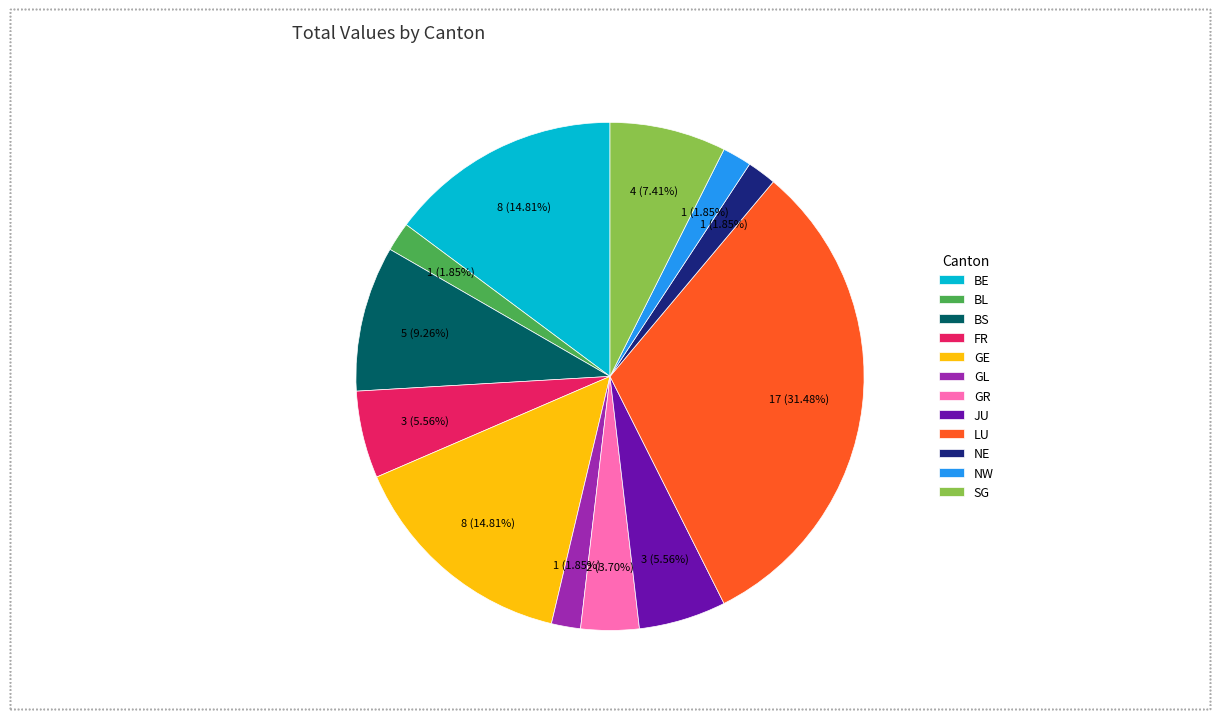

How many slices are in this pie chart?

12